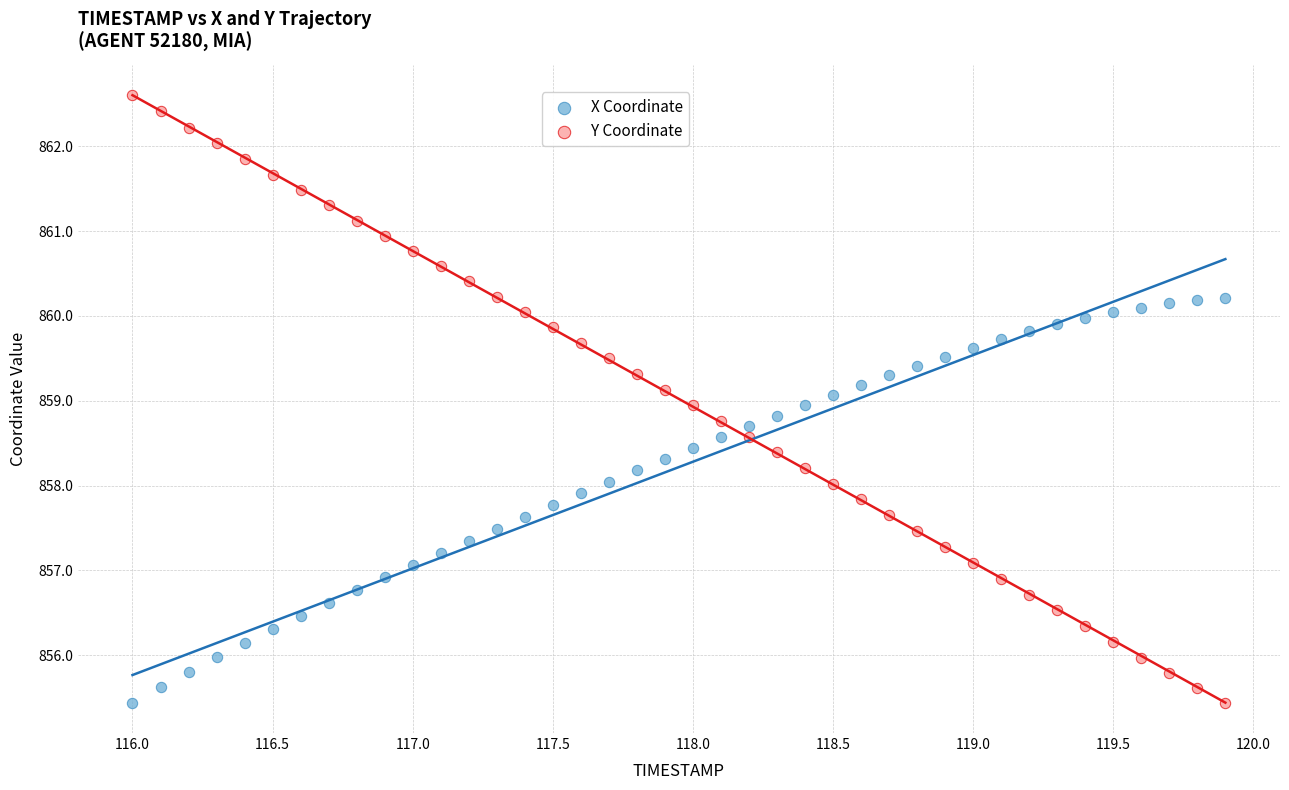

What is the X range (max minus min) for the scatter plot?

3.9